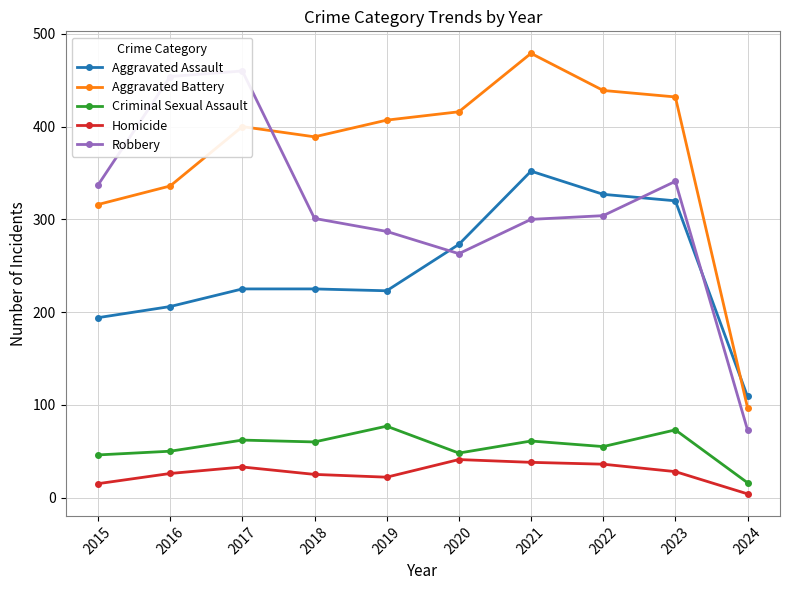

At which category does Aggravated Assault reach its first local valley?

2019